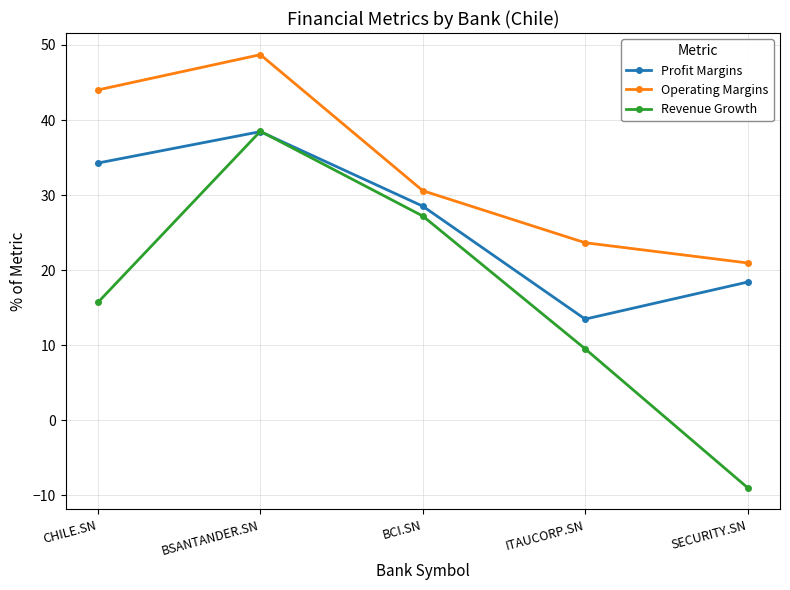

Is it true that Operating Margins equals 36.4 at ITAUCORP.SN?

False